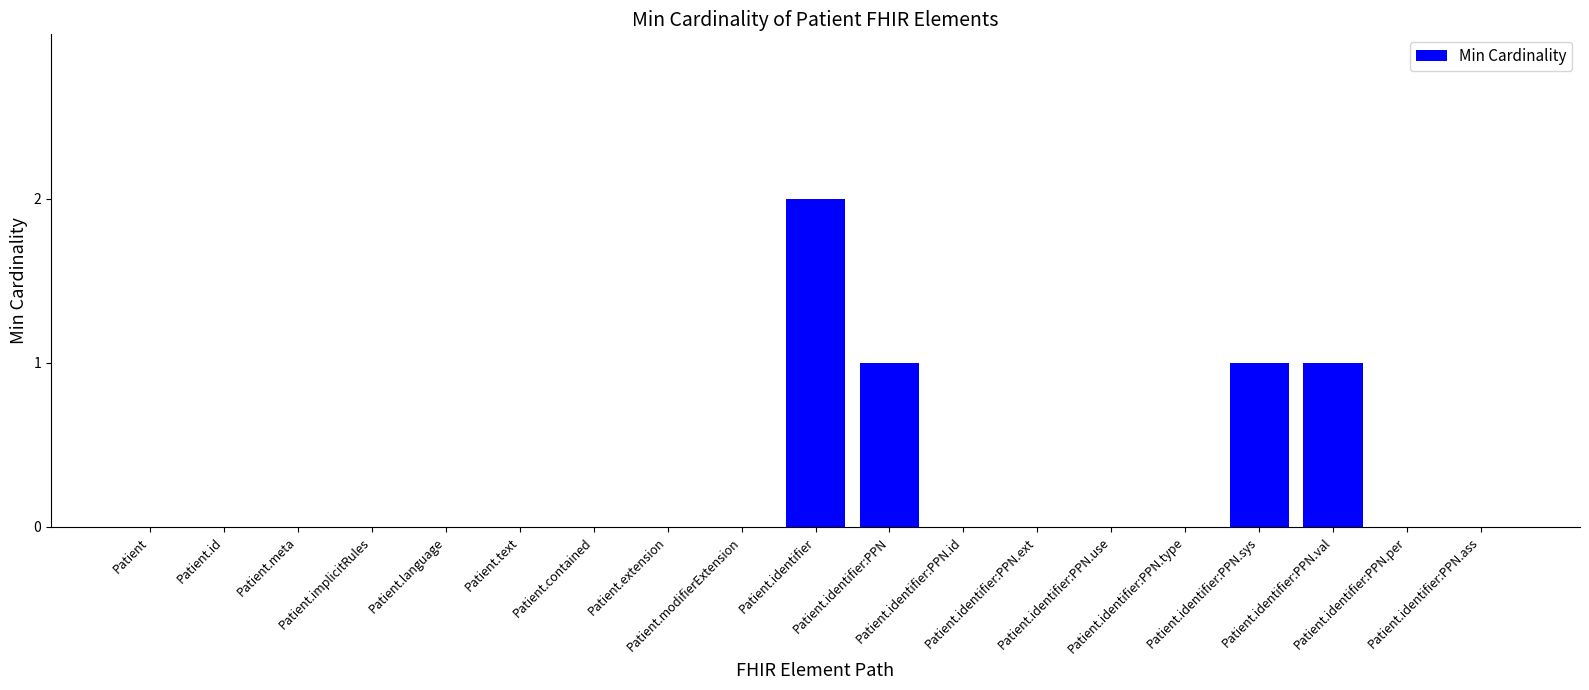

What is the sum of all values?

5